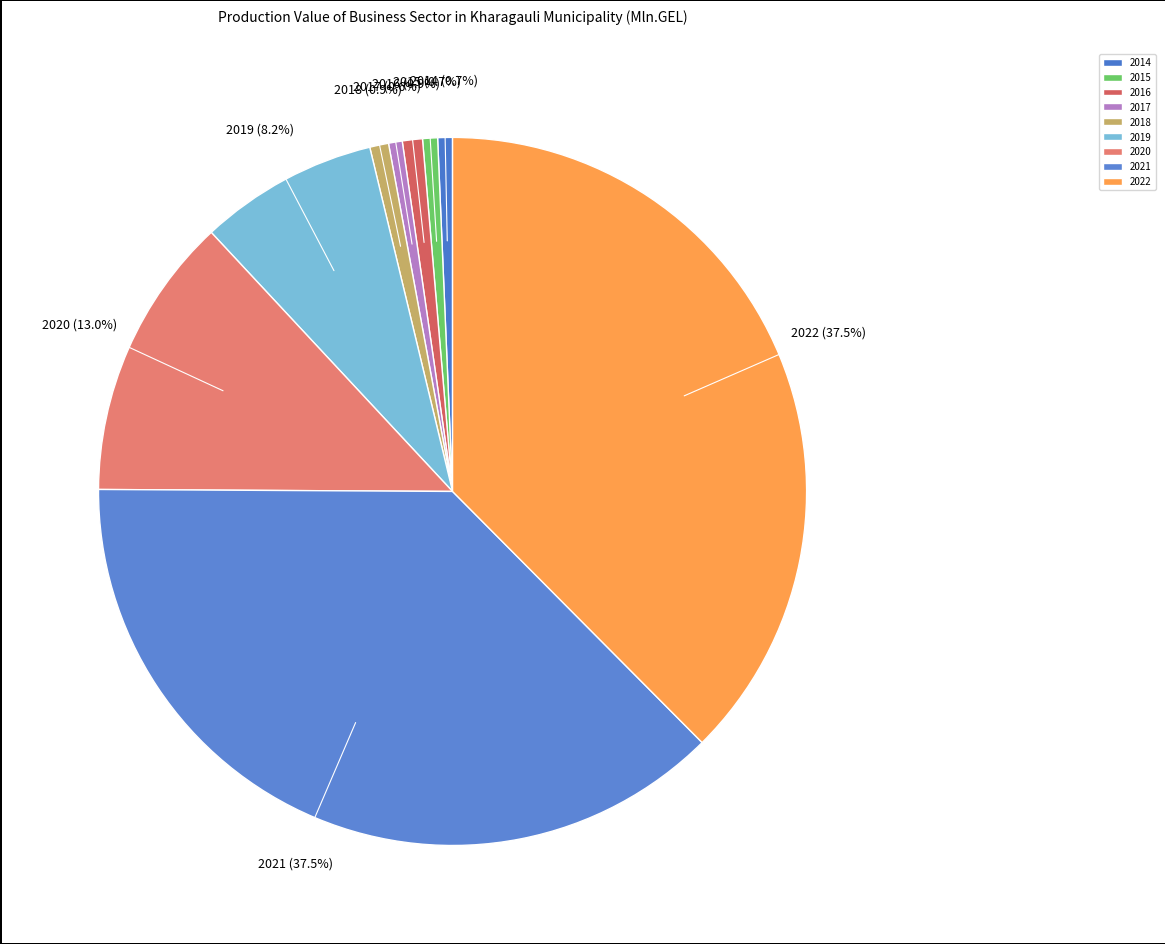

What percentage is NOT represented by 2019?

91.8%